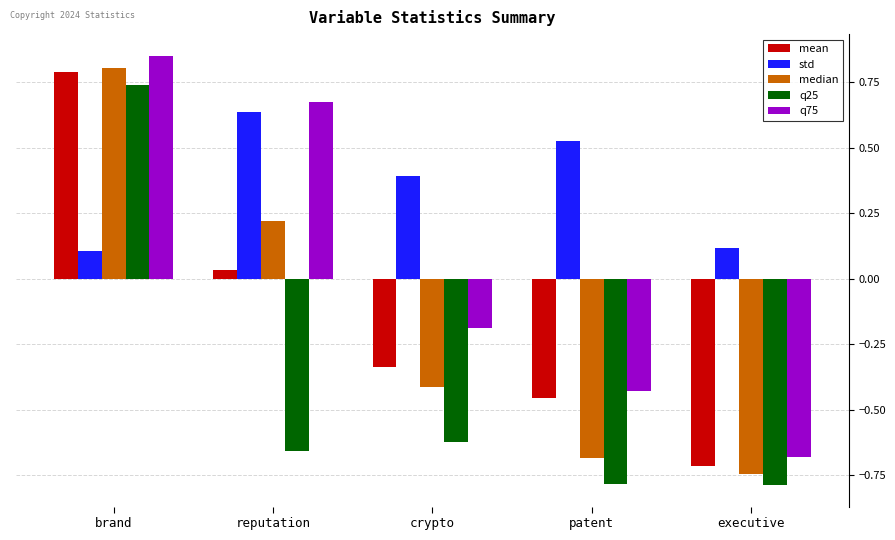

Which series has the largest total across all categories?

std